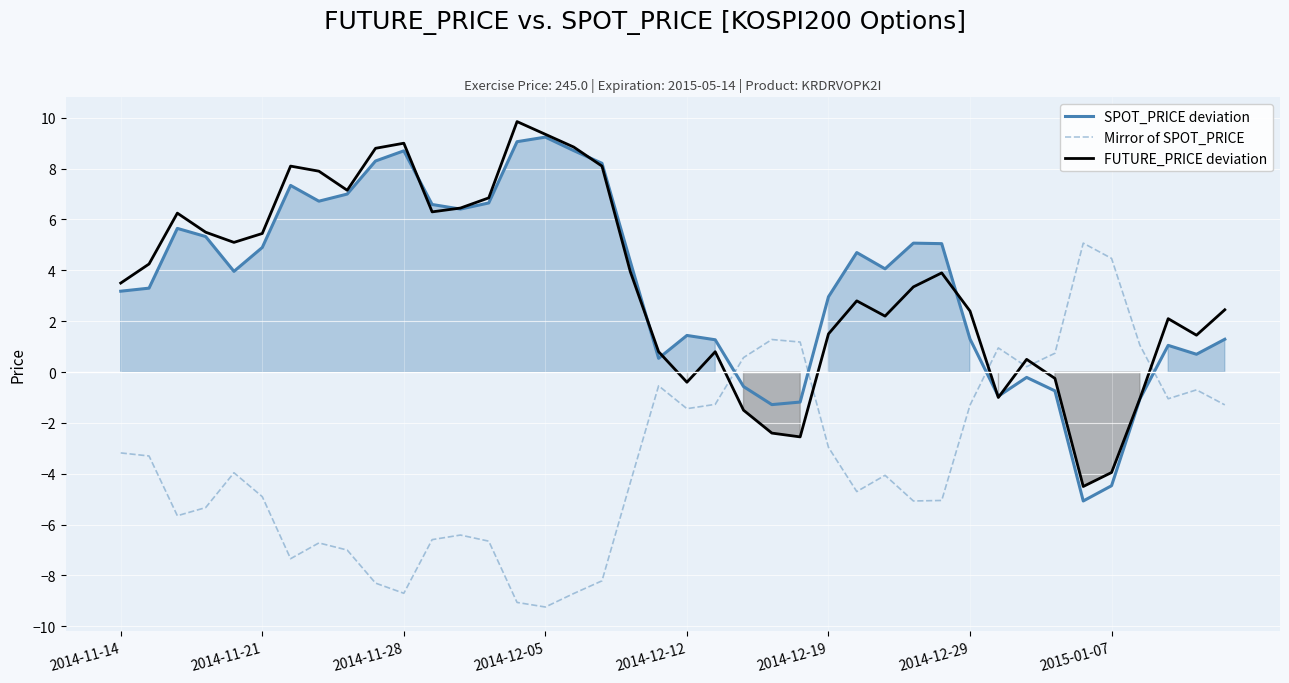

How many data points does each series have?

40